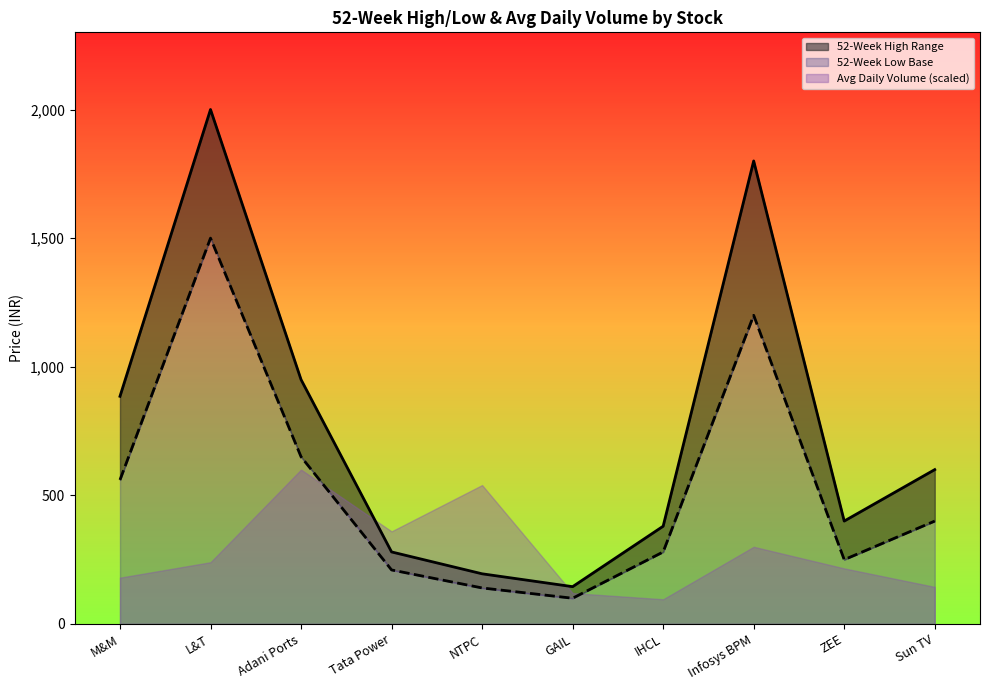

How many interior local valleys does the 52-Week High series have?

2